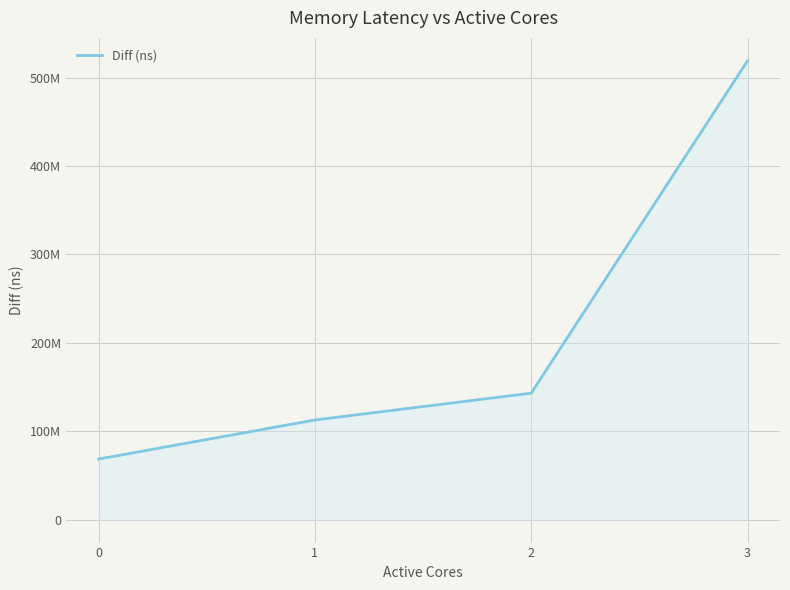

Approximately how many times larger is the value at 2 compared to 3?

0.3